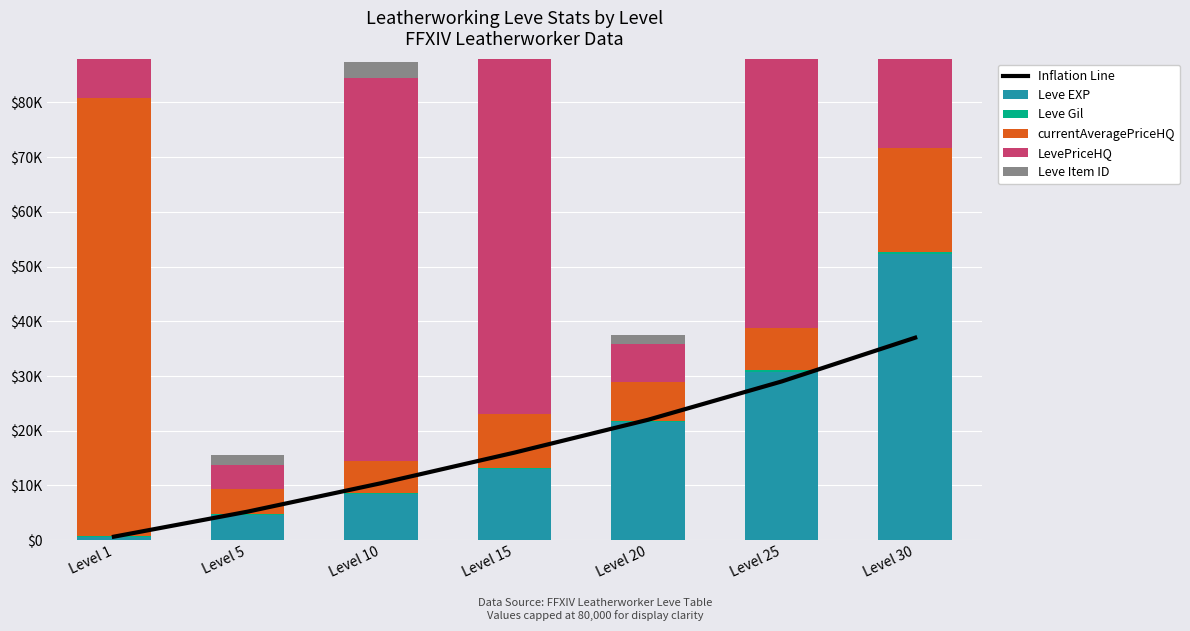

Reading left to right, list all the values displayed in this chart.

Inflation Line: Level 1=630	Level 5=5200	Level 10=10400	Level 15=16000	Level 20=22000	Level 25=29000	Level 30=37000
Leve EXP: Level 1=630	Level 5=4660	Level 10=8430	Level 15=13040	Level 20=21600	Level 25=30820	Level 30=52220
Leve Gil: Level 1=112	Level 5=140	Level 10=172	Level 15=174	Level 20=248	Level 25=317	Level 30=438
currentAveragePriceHQ: Level 1=80000	Level 5=4500	Level 10=5796	Level 15=9903	Level 20=7000	Level 25=7666	Level 30=19000
LevePriceHQ: Level 1=80000	Level 5=4500	Level 10=70006	Level 15=80000	Level 20=7000	Level 25=70008	Level 30=19000
Leve Item ID: Level 1=2631	Level 5=1685	Level 10=3017	Level 15=4097	Level 20=1688	Level 25=2250	Level 30=1708